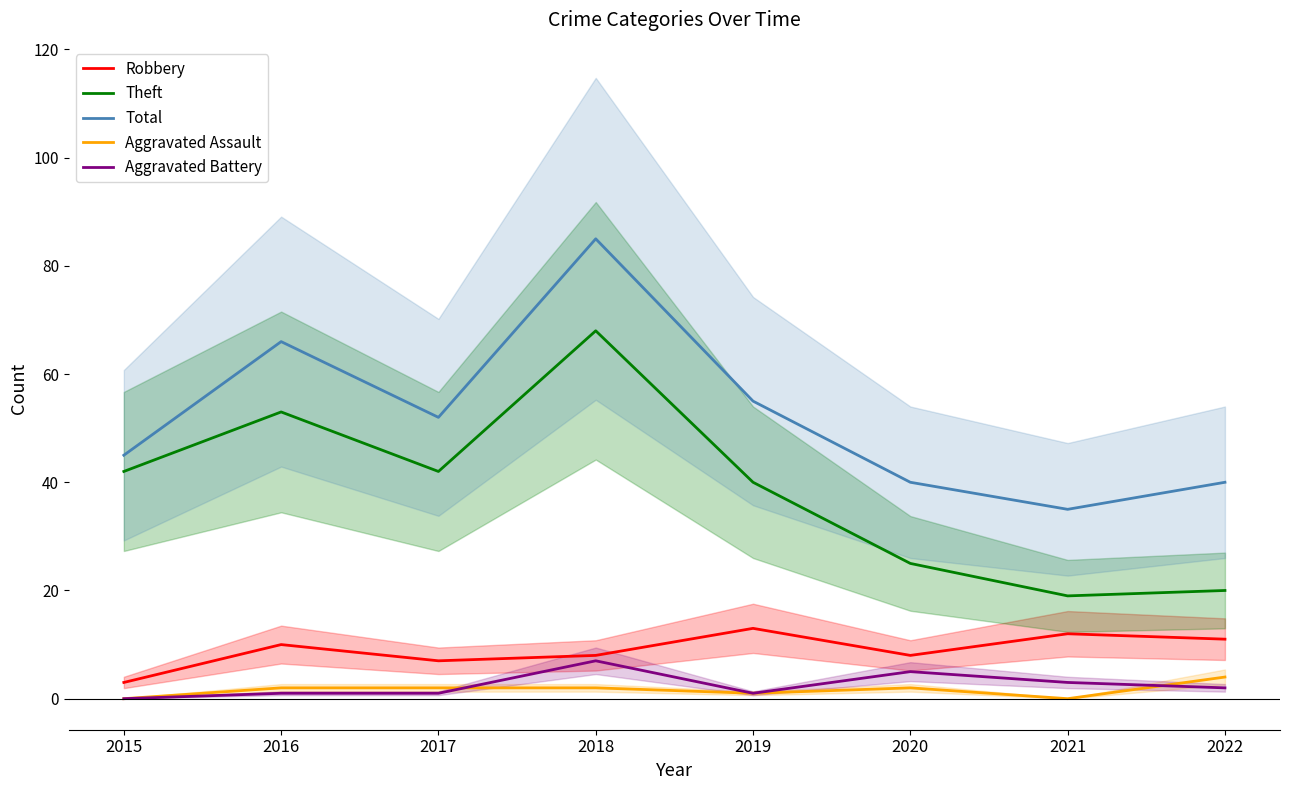

List the labels in order of Aggravated Battery value, largest first.

2018, 2020, 2021, 2022, 2016, 2017, 2019, 2015